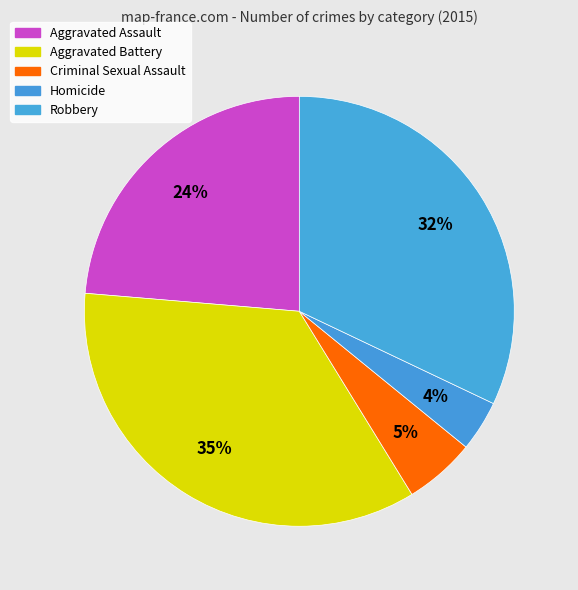

Which slice is the smallest?

Homicide